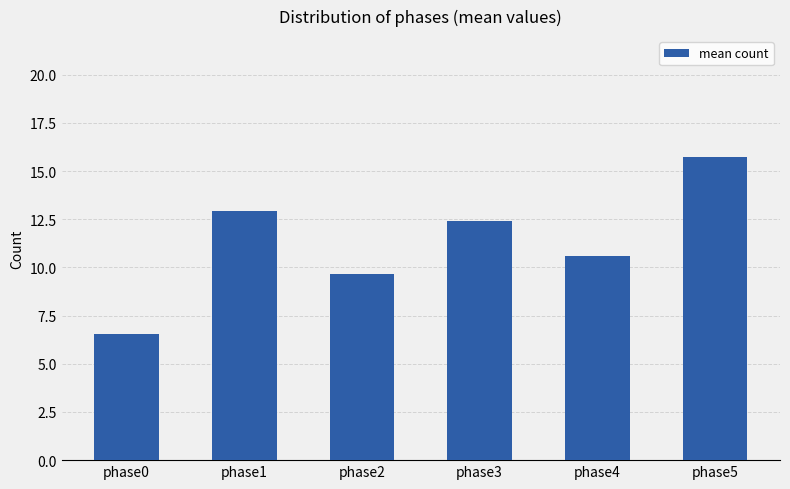

How many bars are there in total?

6